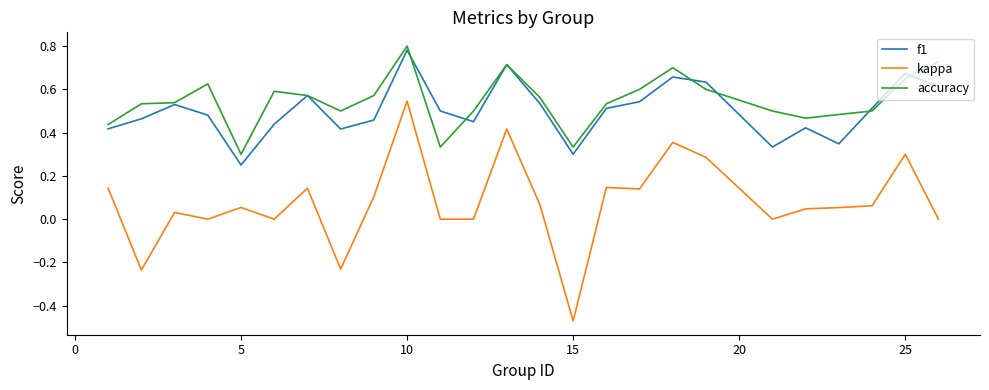

True or false: kappa and f1 cross at least once.

False